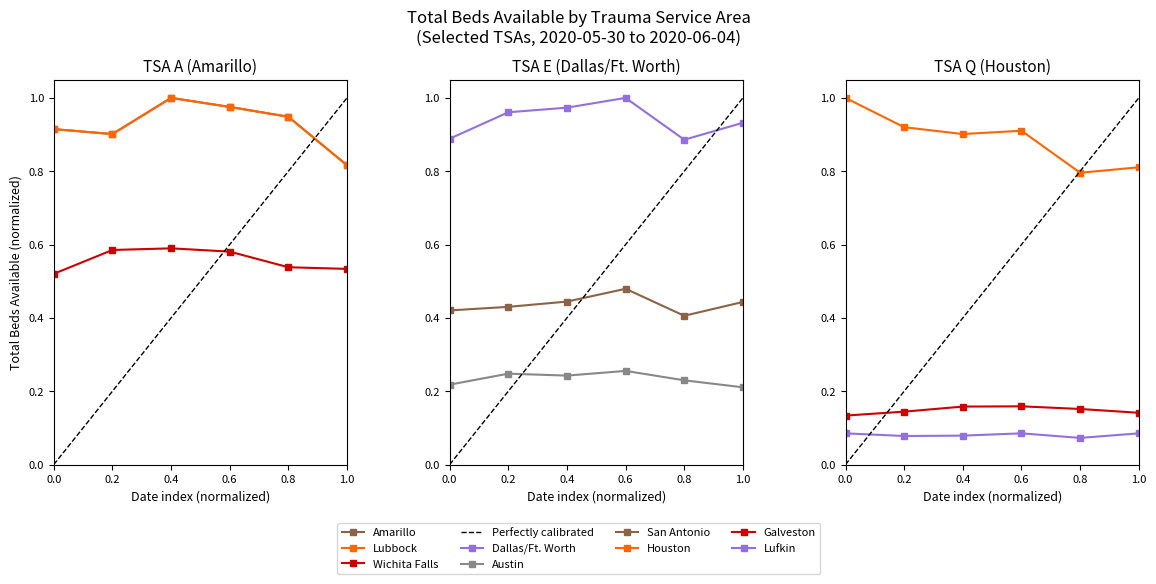

At which label does Lubbock reach its minimum?

2020-06-04